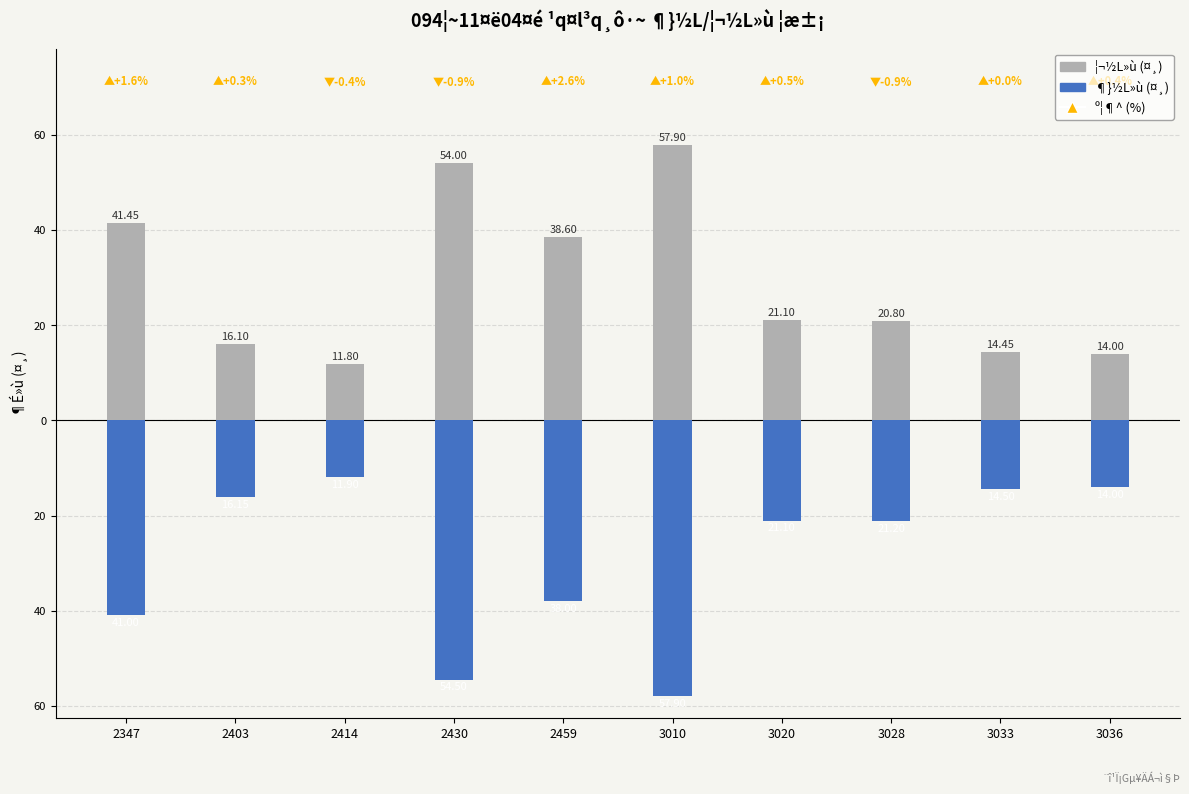

What is the sum of all ¶}½L»ù (open) values?

-290.2